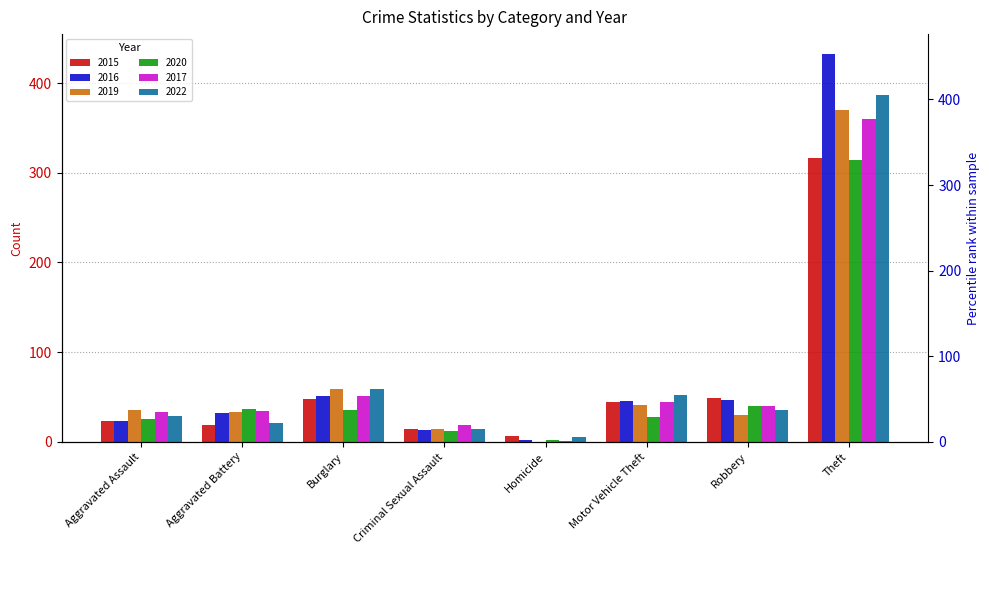

How many values in the 2017 series exceed 40?

3